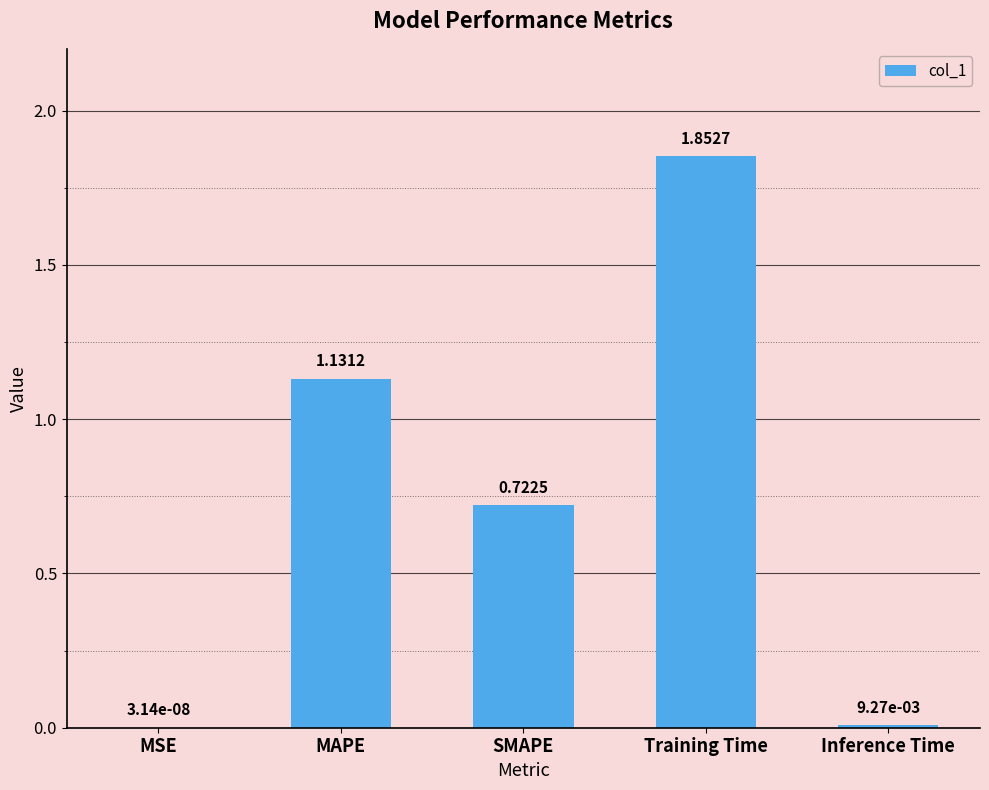

Which category has the highest value across all series?

Training Time